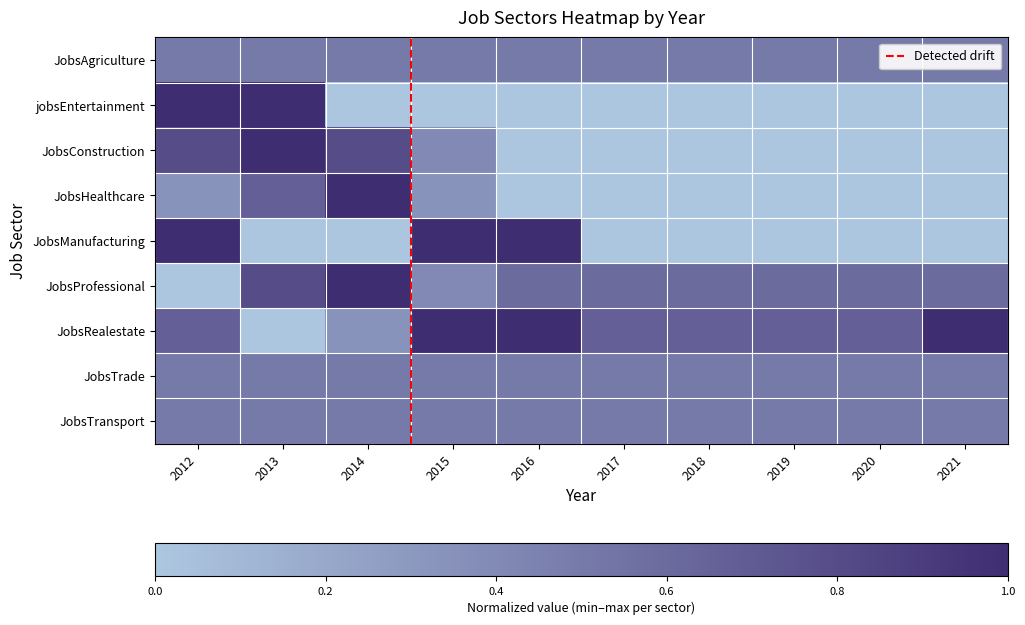

What is the maximum value for JobsConstruction?

1.0